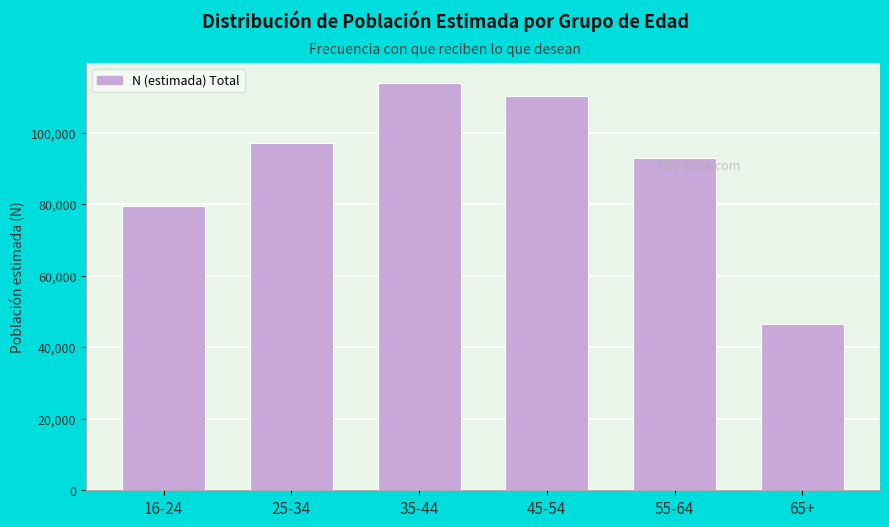

Reading left to right, what are all the values shown in this chart?

16-24=79474	25-34=97083	35-44=113884	45-54=110447	55-64=92983	65+=46500